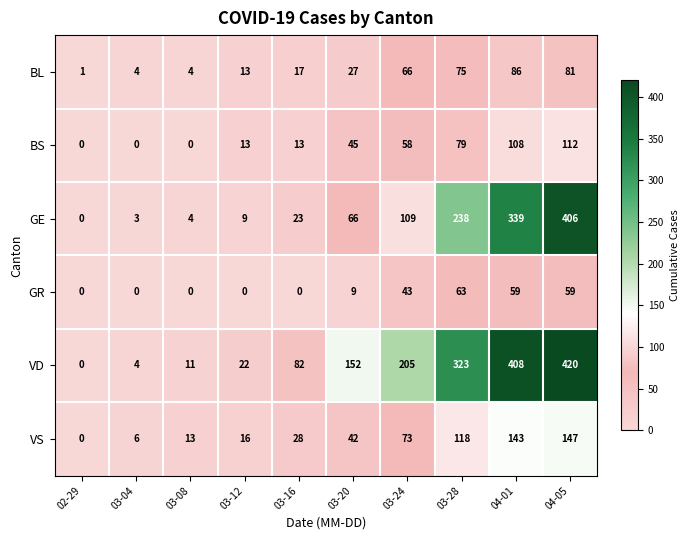

Where is GE nearest to the value 203?

03-28